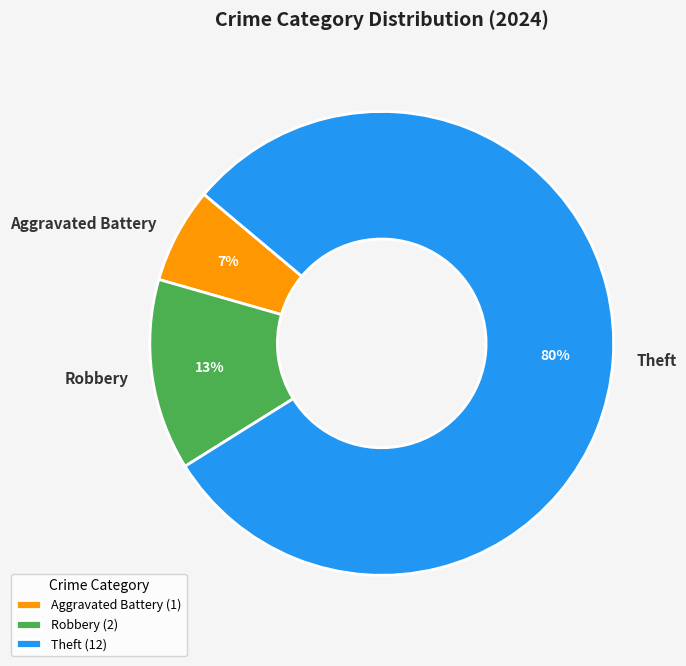

How many slices are in this pie chart?

3